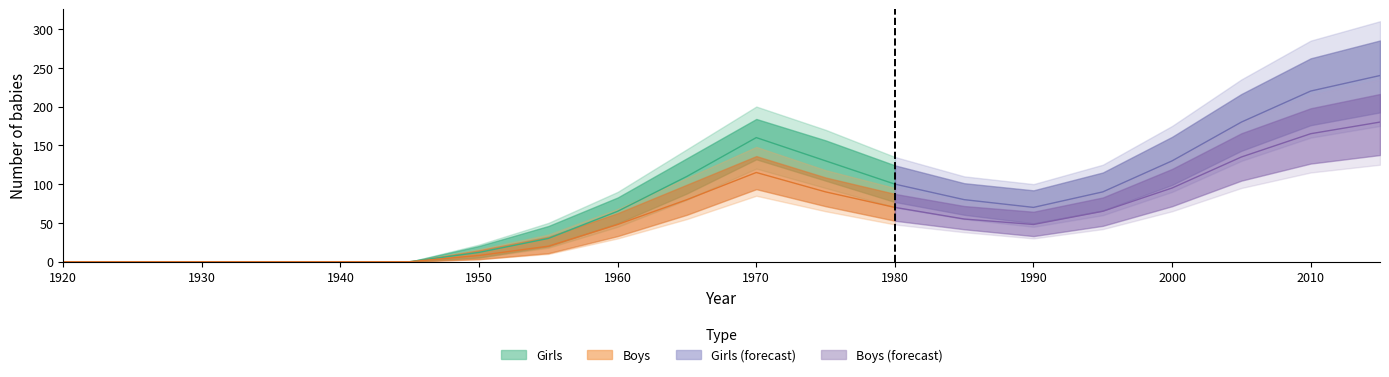

Reading left to right, what are all the values shown in this chart?

Girls_lower: 0	0	0	0	0	0	5	18	45	80	120	95	70	55	45	60	90	130	160	175
Girls_mid: 0	0	0	0	0	0	12	30	65	110	160	130	100	80	70	90	130	180	220	240
Girls_upper: 0	0	0	0	0	0	22	50	90	145	200	170	135	110	100	125	175	235	285	310
Boys_lower: 0	0	0	0	0	0	3	10	30	55	85	65	48	38	30	42	65	95	115	125
Boys_mid: 0	0	0	0	0	0	8	20	48	80	115	90	70	55	48	65	95	135	165	180
Boys_upper: 0	0	0	0	0	0	16	35	68	108	148	118	95	78	70	90	130	180	215	235